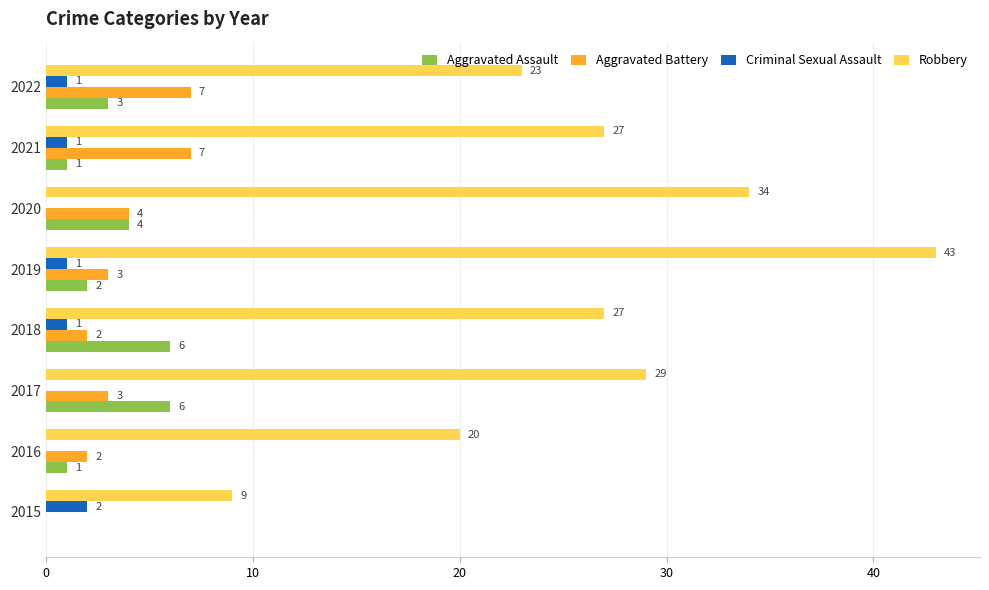

Which category has the highest value across all series?

2019